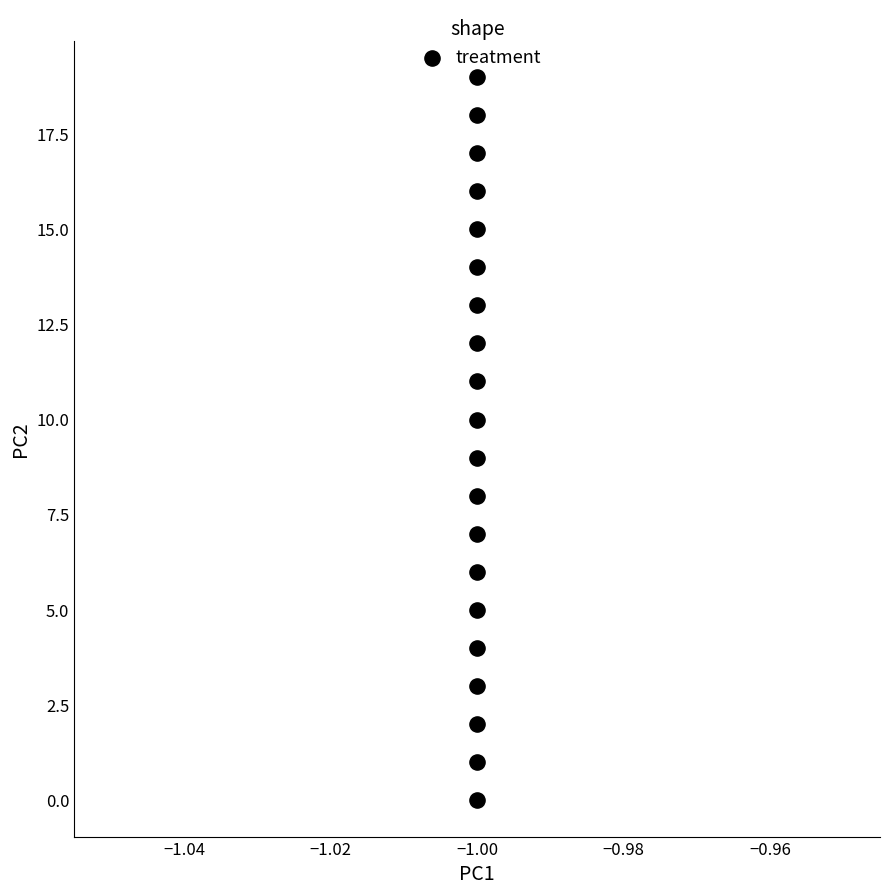

What is the range of Y values (max minus min)?

19